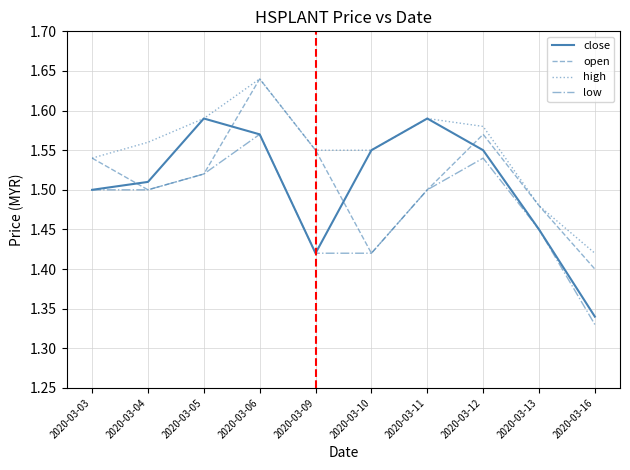

At 2020-03-12, list the series in order from largest to smallest.

high, open, close, low